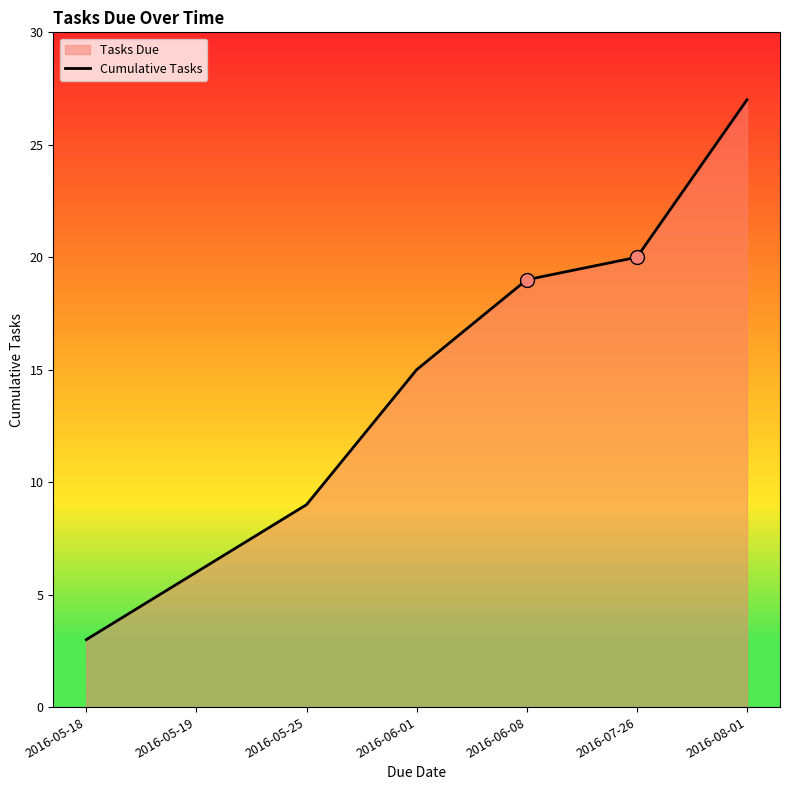

Which has a higher value, 2016-05-19 or 2016-05-25?

2016-05-25